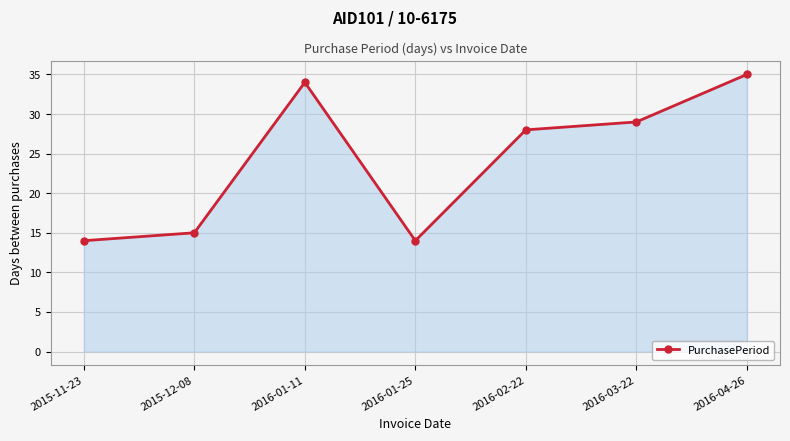

Where is the data nearest to the value 24?

2016-02-22